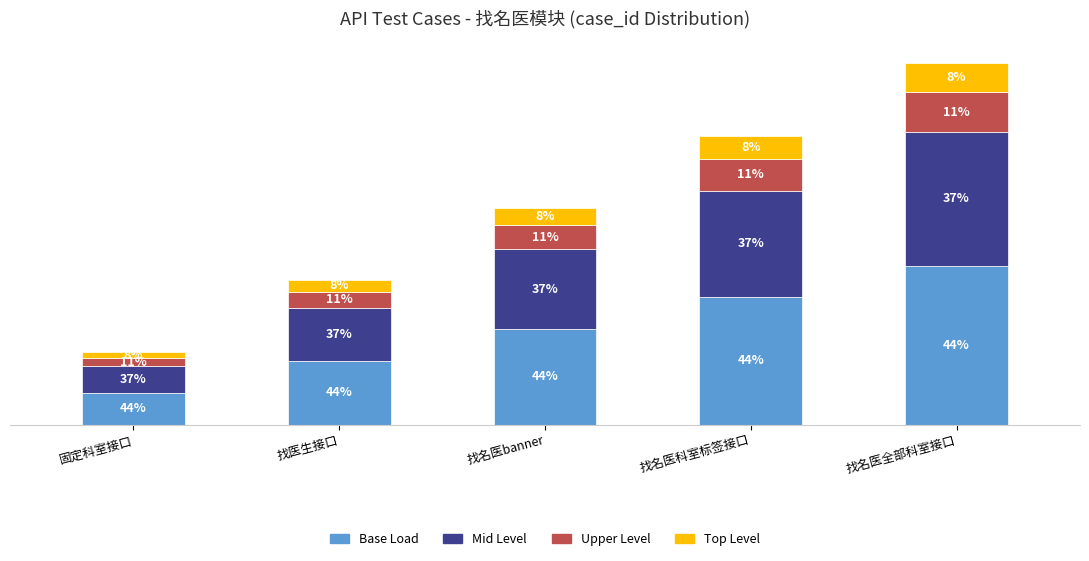

Are the bars horizontal?

No